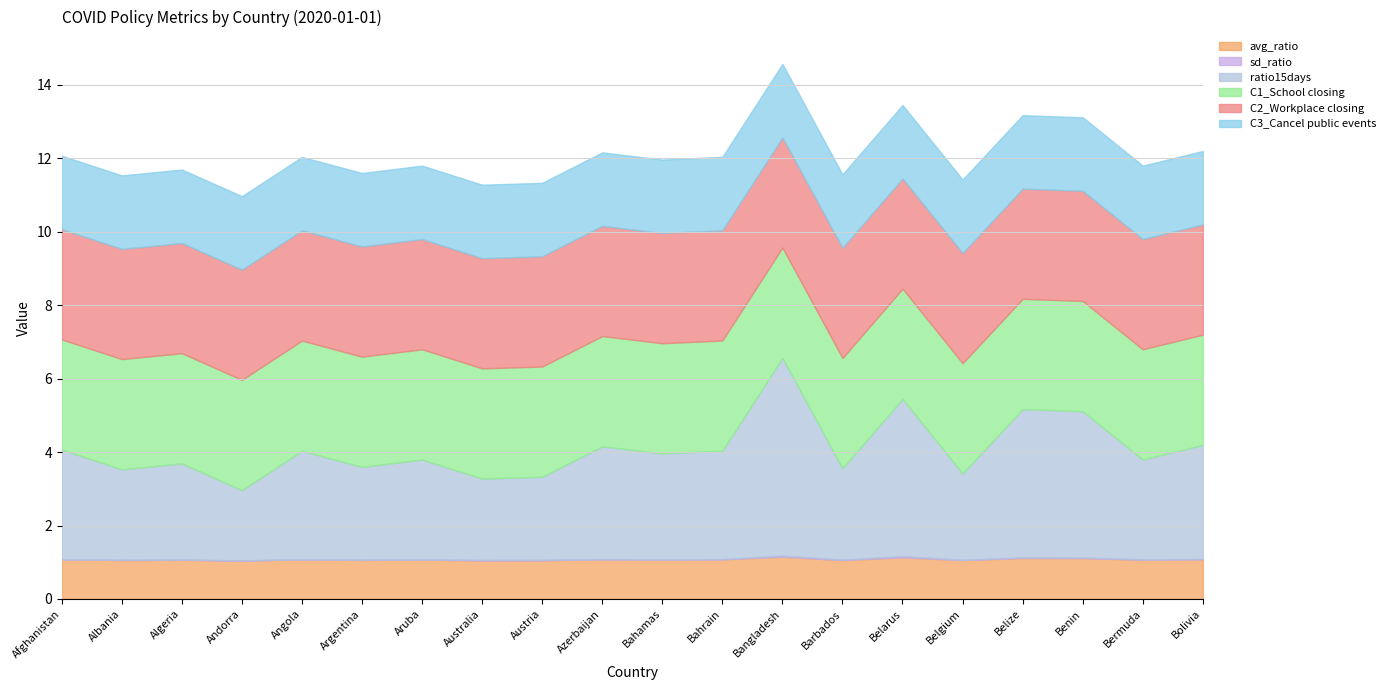

The value of sd_ratio at Belgium is 0.0. True or false?

True